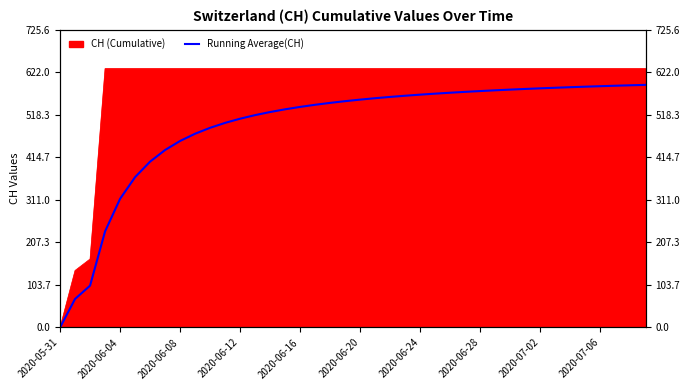

How many lines are shown in the chart?

1